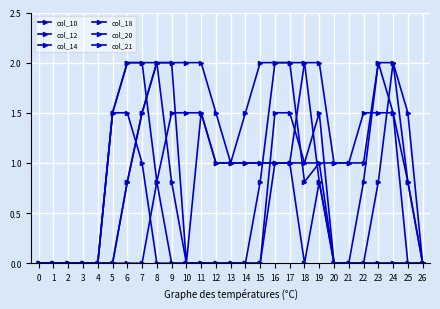

Is the value of col_20 at 21 greater than the value of col_14 at 2?

No